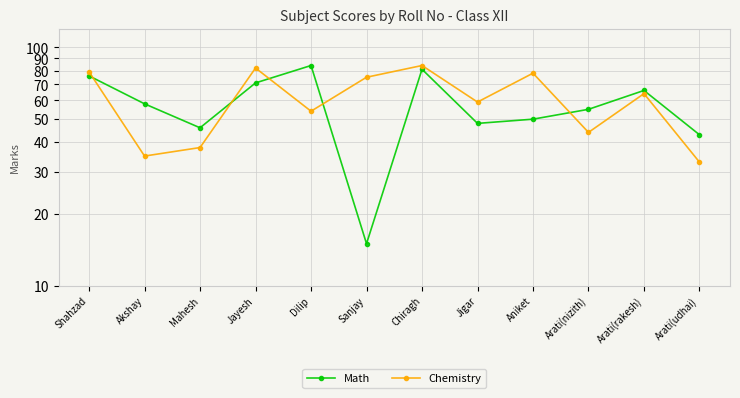

Which series changed the most between Sanjay and Arati(rakesh)?

Math